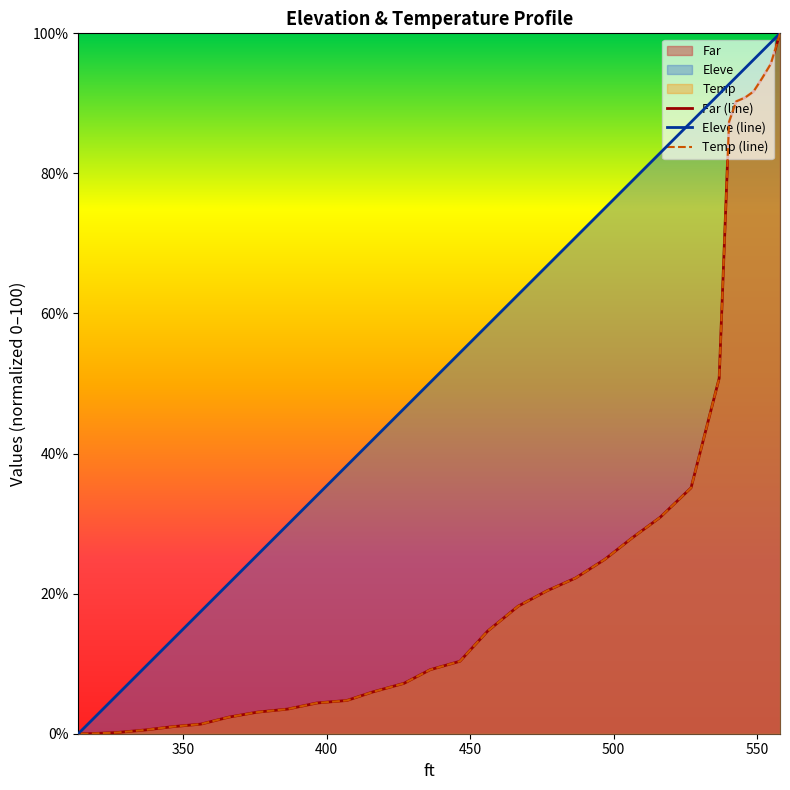

Which series ends up on top after the final intersection of Eleve and Far?

Far